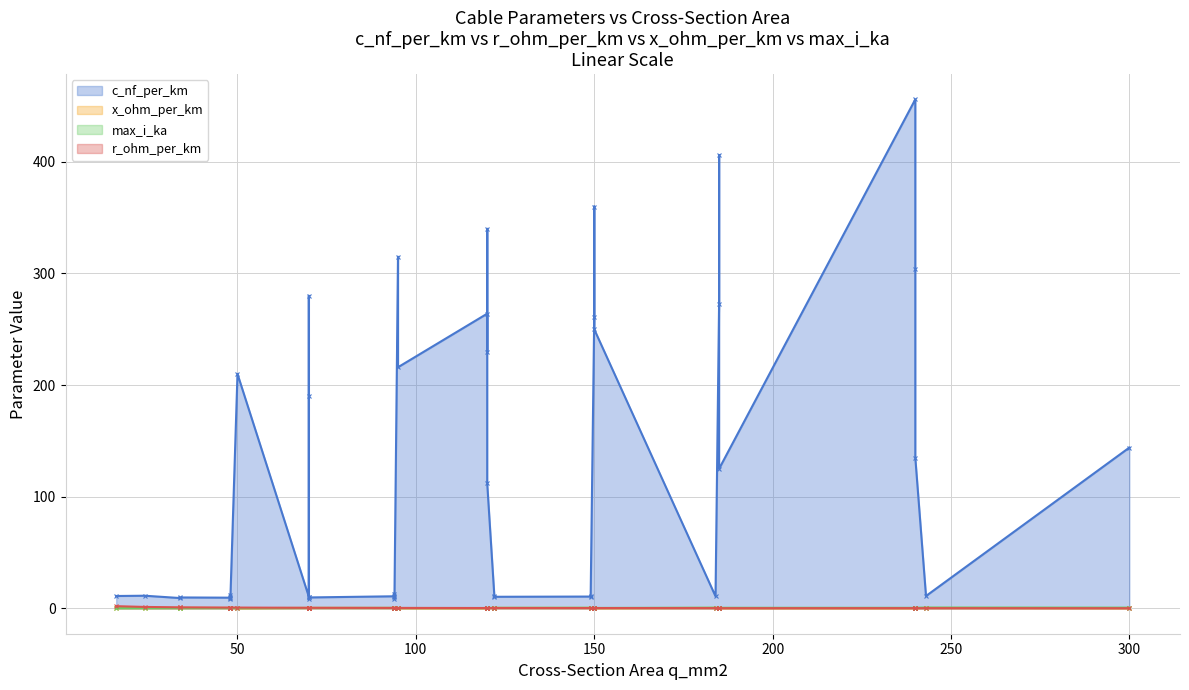

At which category does c_nf_per_km reach its first local valley?

3